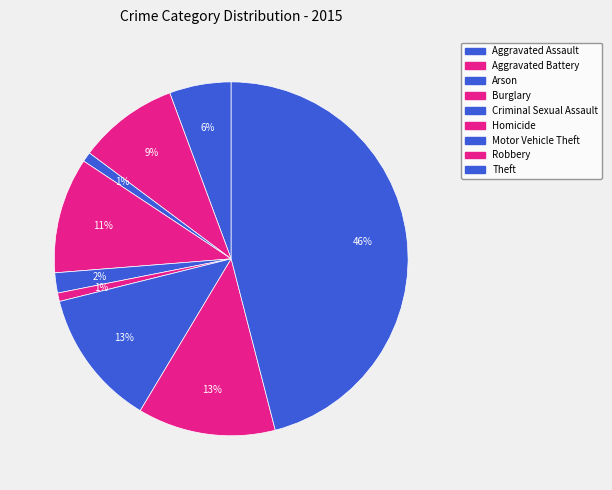

Rank the categories by value from highest to lowest.

Theft, Robbery, Motor Vehicle Theft, Burglary, Aggravated Battery, Aggravated Assault, Criminal Sexual Assault, Arson, Homicide